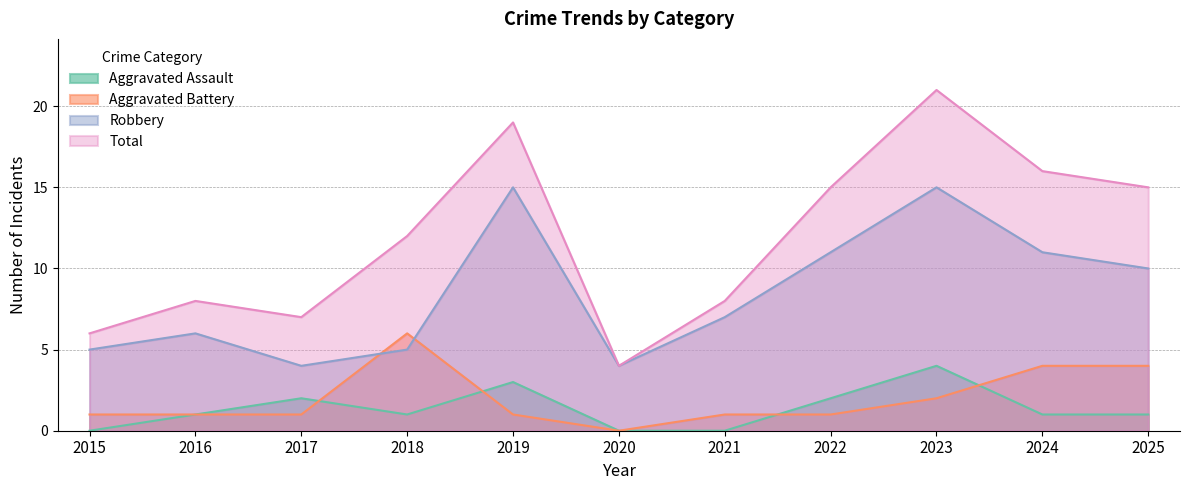

The Aggravated Battery series shows 1 at 2015. True or false?

True